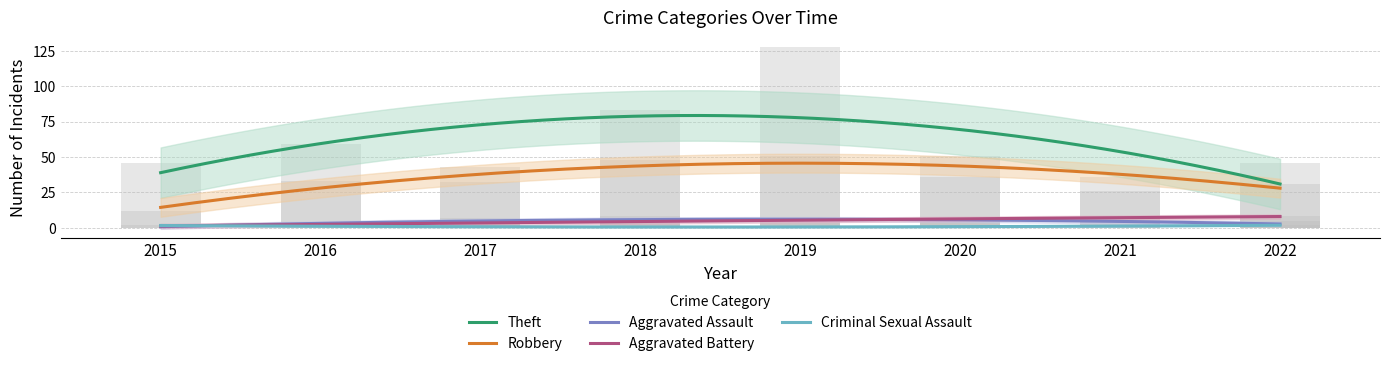

At which label does Aggravated Assault reach its peak?

2018